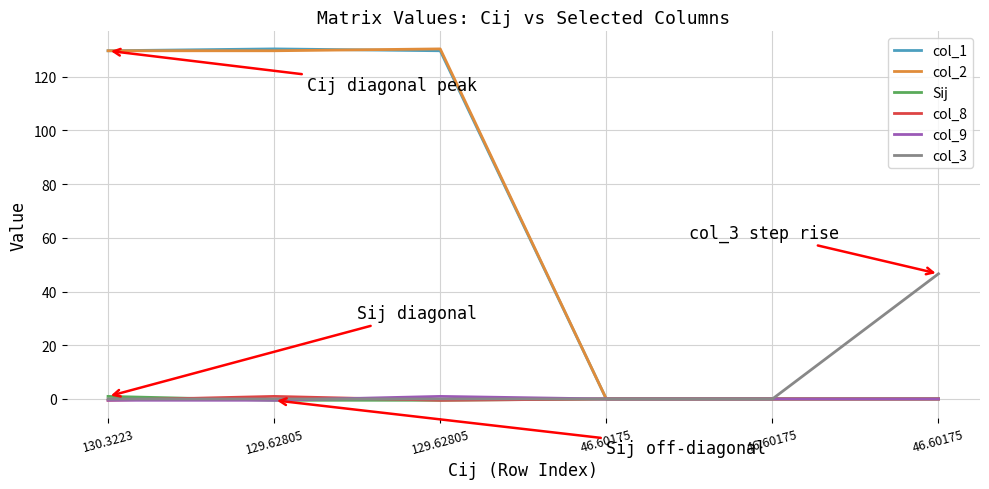

What is the label of the 1st point from the left?

130.3223